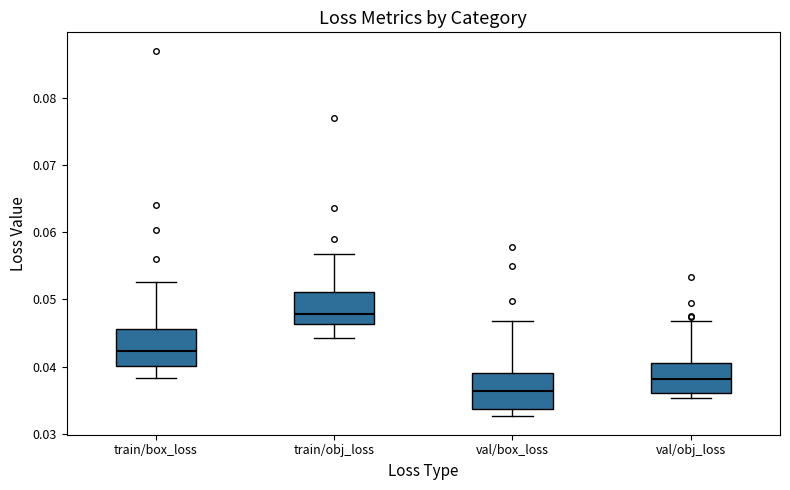

Reading left to right, transcribe this box plot: for each box, give where its median line is, the range the box spans, and where its two whiskers end, as read against the y-axis. The values are not printed on the chart, so give them approximately, as read against the axis.

train/box_loss: median 0.042, box 0.040 to 0.046, whiskers 0.038 to 0.053
train/obj_loss: median 0.048, box 0.046 to 0.051, whiskers 0.044 to 0.057
val/box_loss: median 0.036, box 0.034 to 0.039, whiskers 0.033 to 0.047
val/obj_loss: median 0.038, box 0.036 to 0.041, whiskers 0.035 to 0.047